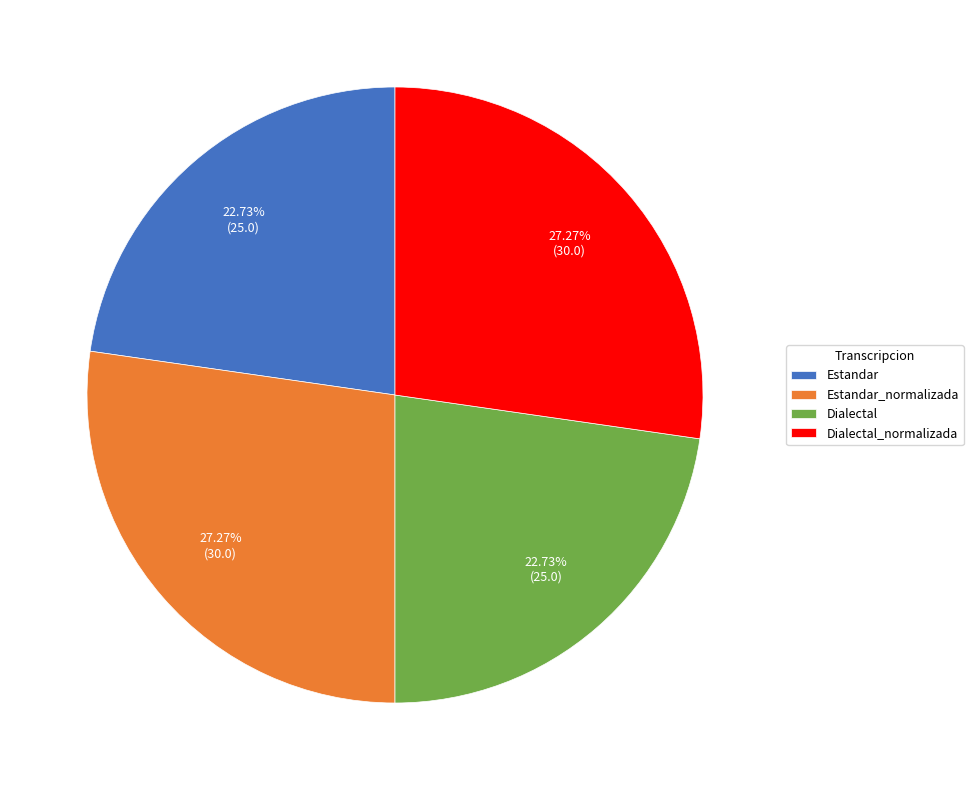

Is Estandar_normalizada the majority of the pie?

No